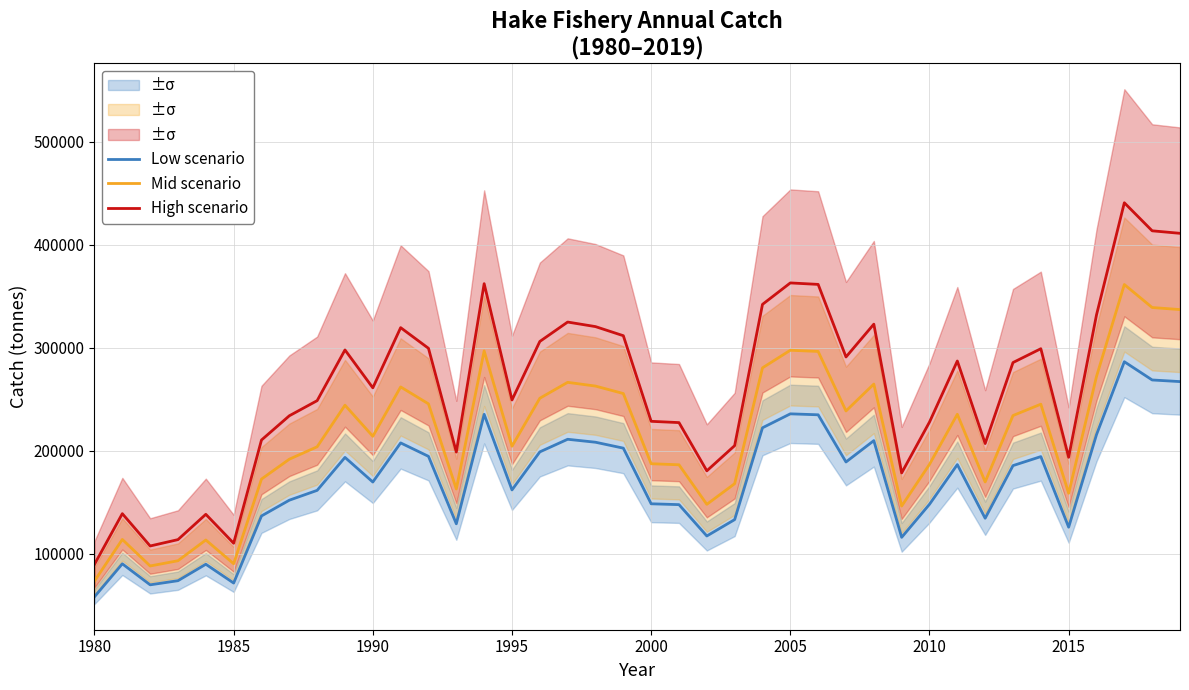

At how many categories does at least one series exceed 329212?

8